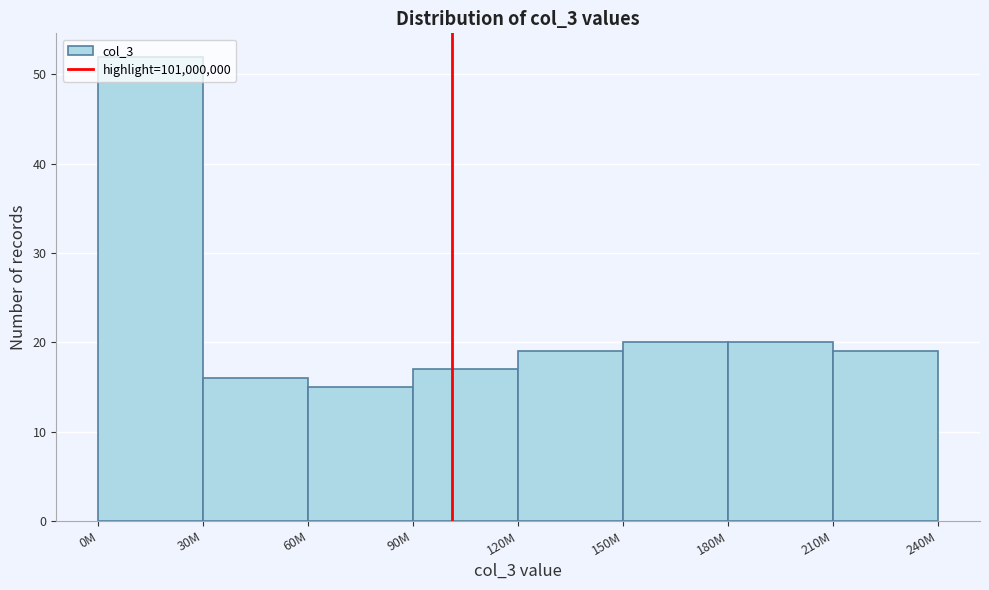

The value at 60M is 15. True or false?

True